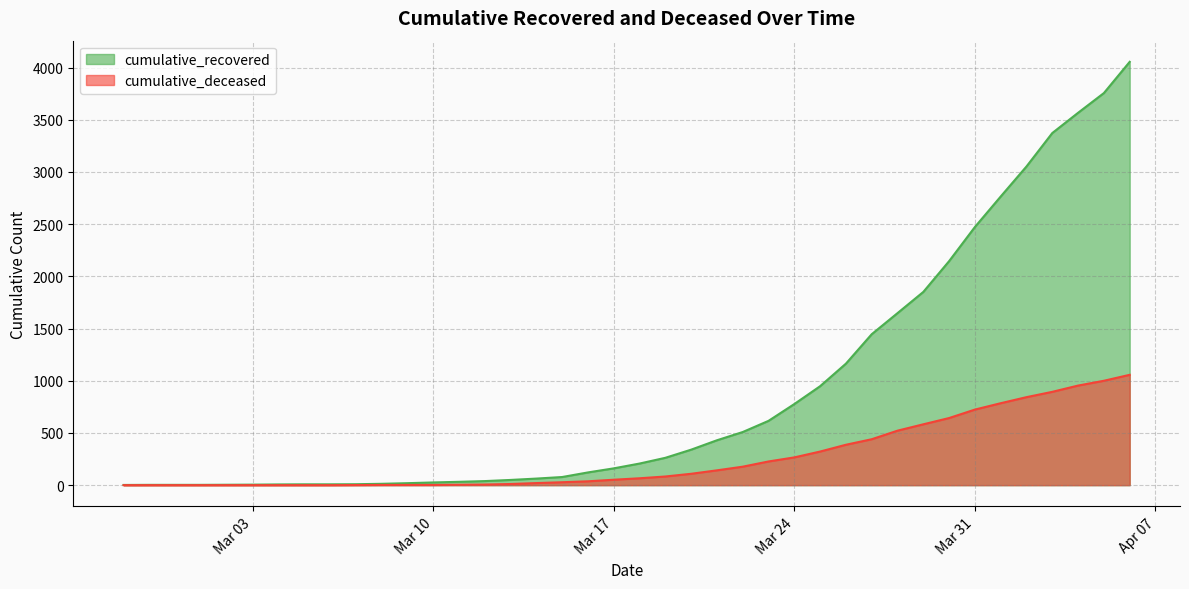

How many values in the cumulative_deceased series are below 66?

20